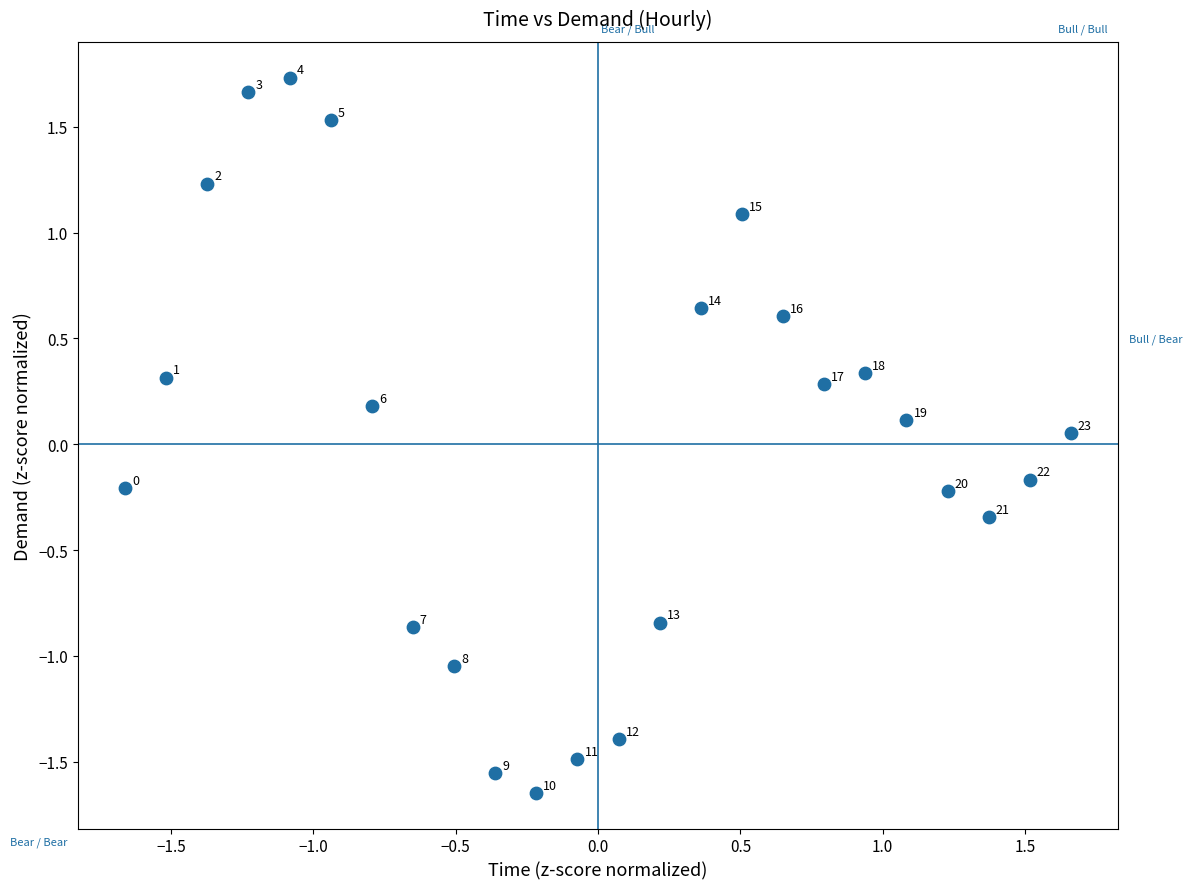

What is the range of Y values (max minus min)?

3.4